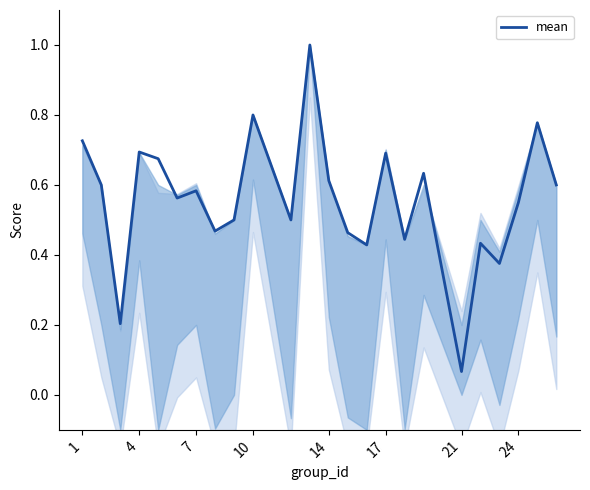

What is the highest value of the mean series?

1.0